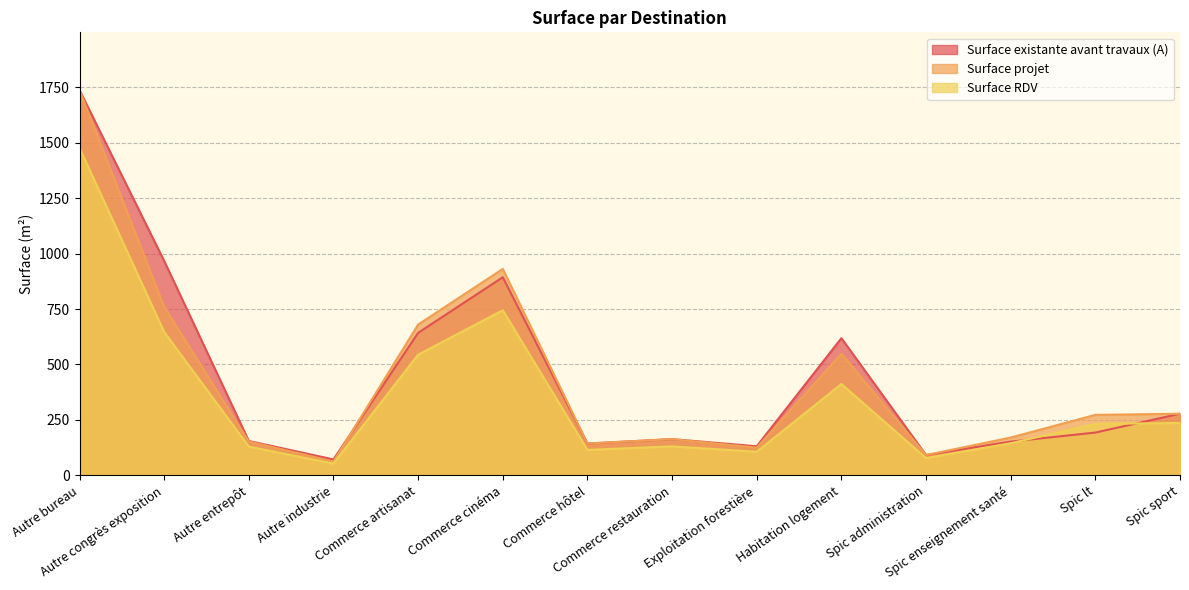

What is the difference between the second highest and second lowest values in the Surface projet series?

839.2